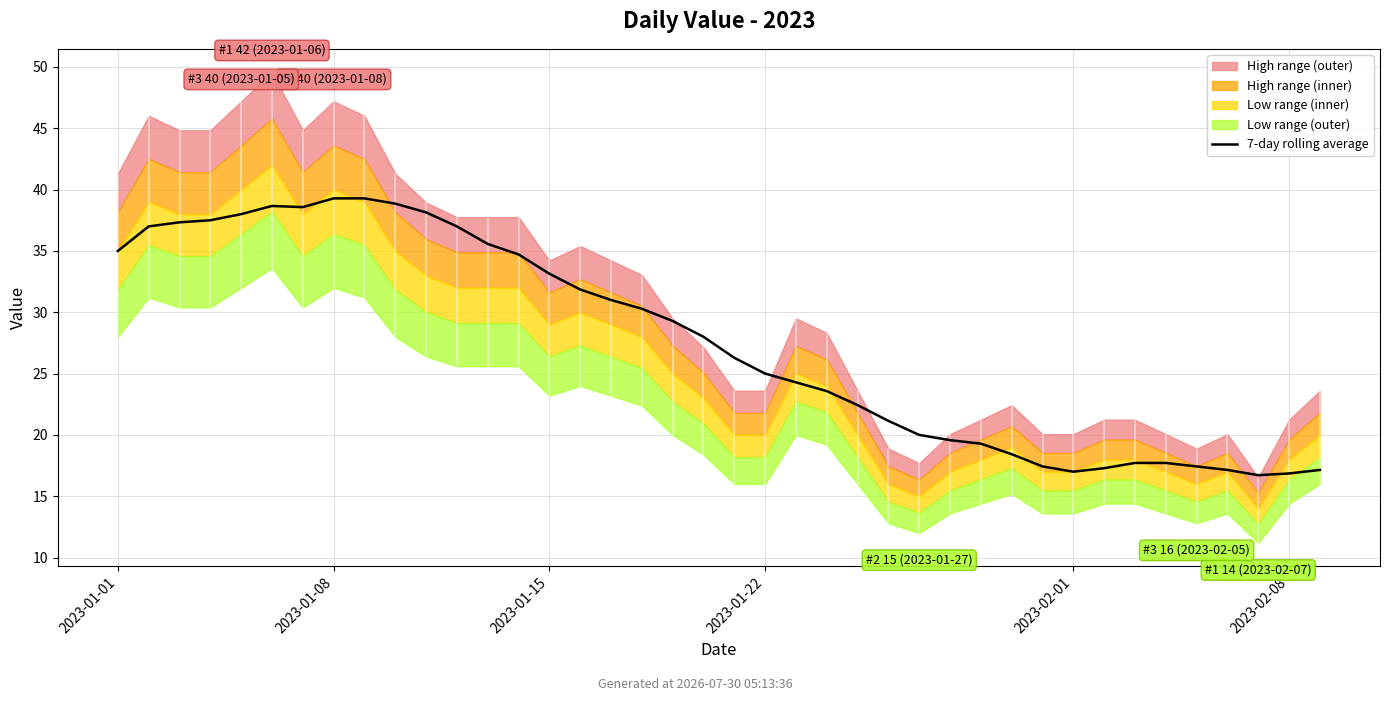

What is the greatest value displayed?

39.3